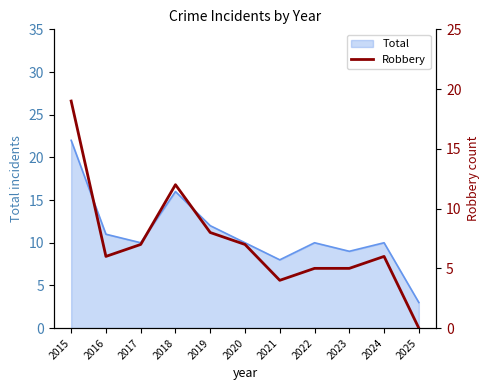

Which category has the highest value across all series?

2015